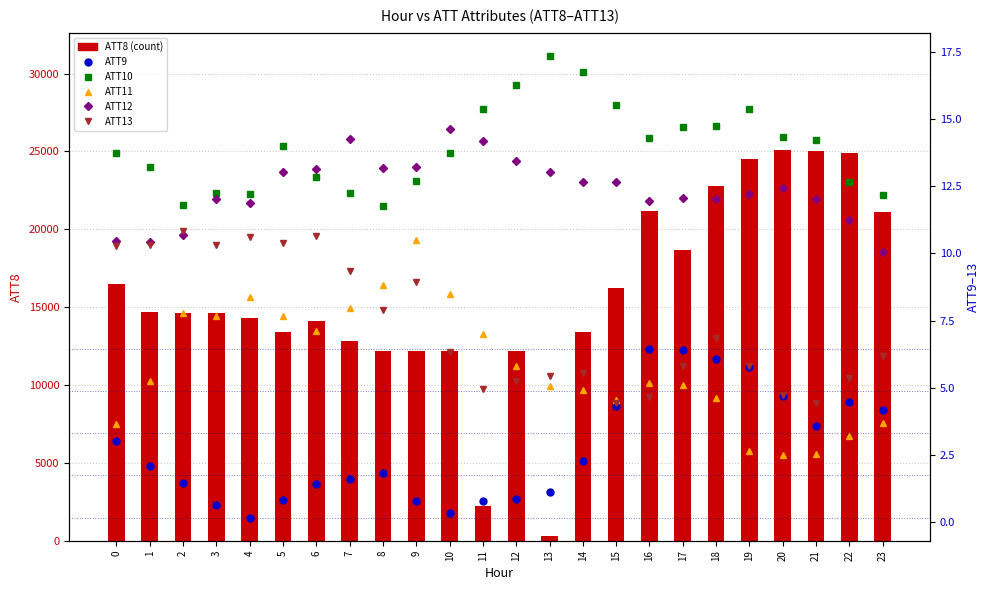

What value does the ATT9 series have at 21?

3.6